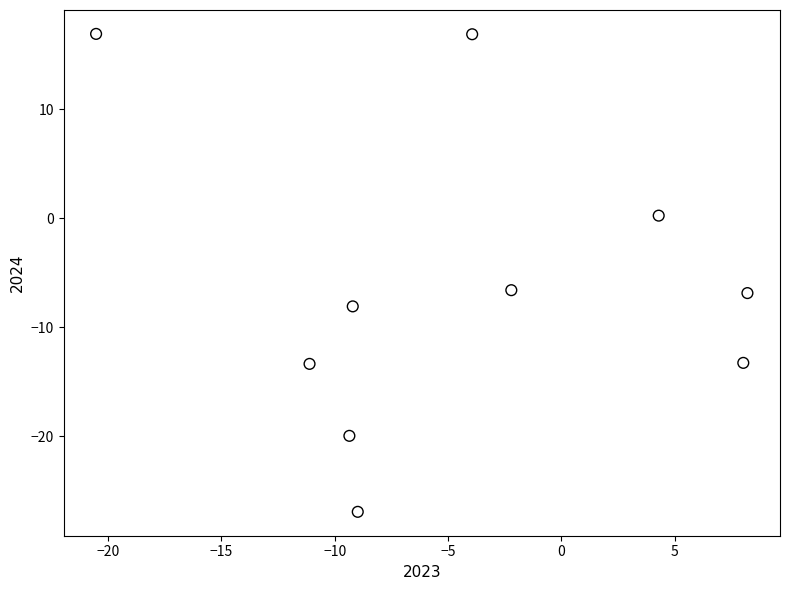

What is the average Y value?

-6.1